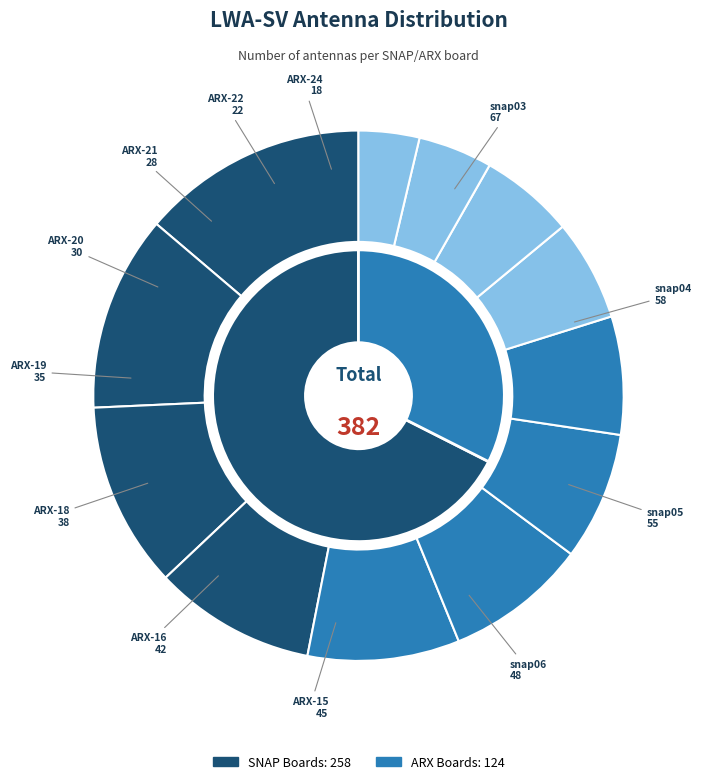

How many segments does this pie chart have?

12